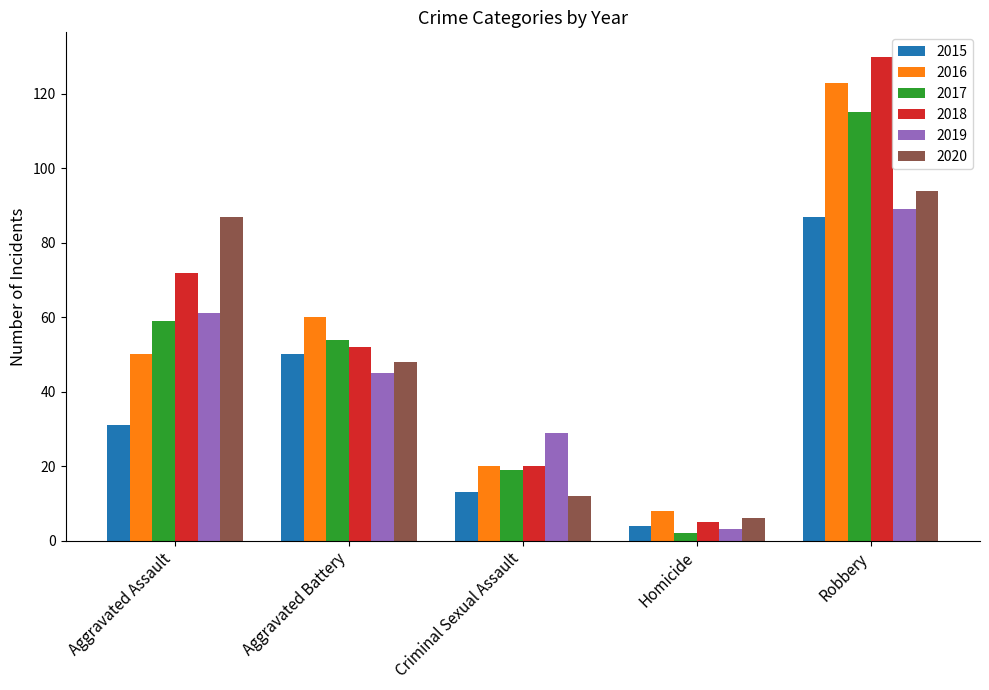

True or false: 2015 has a value of 29 at Robbery.

False